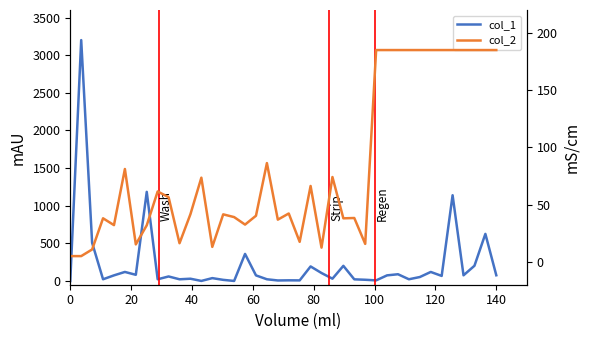

What is the sum of all col_2 values?

3282.4